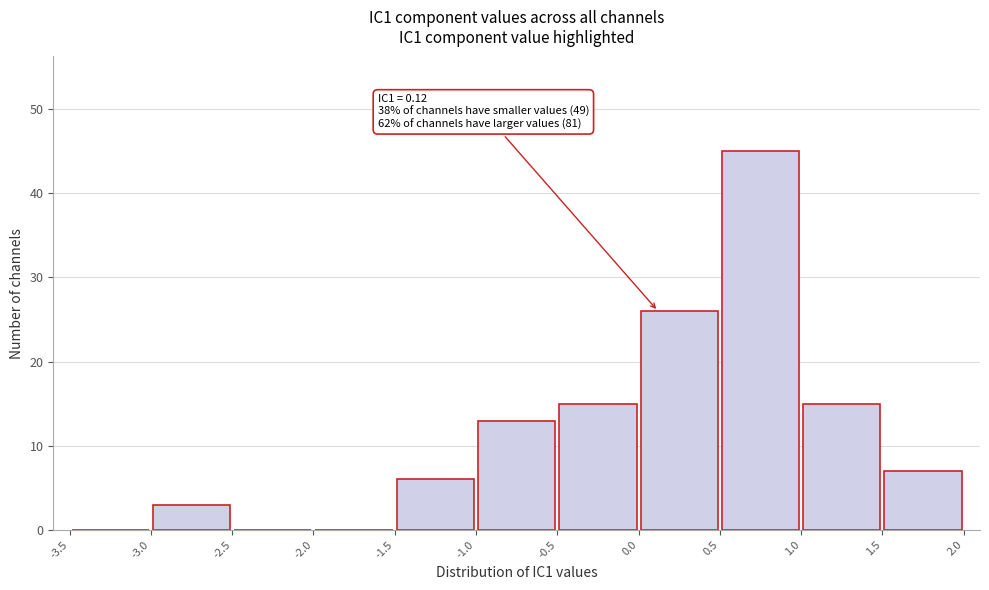

Over which range of the x-axis is the bar tallest?

0.5 to 1.0